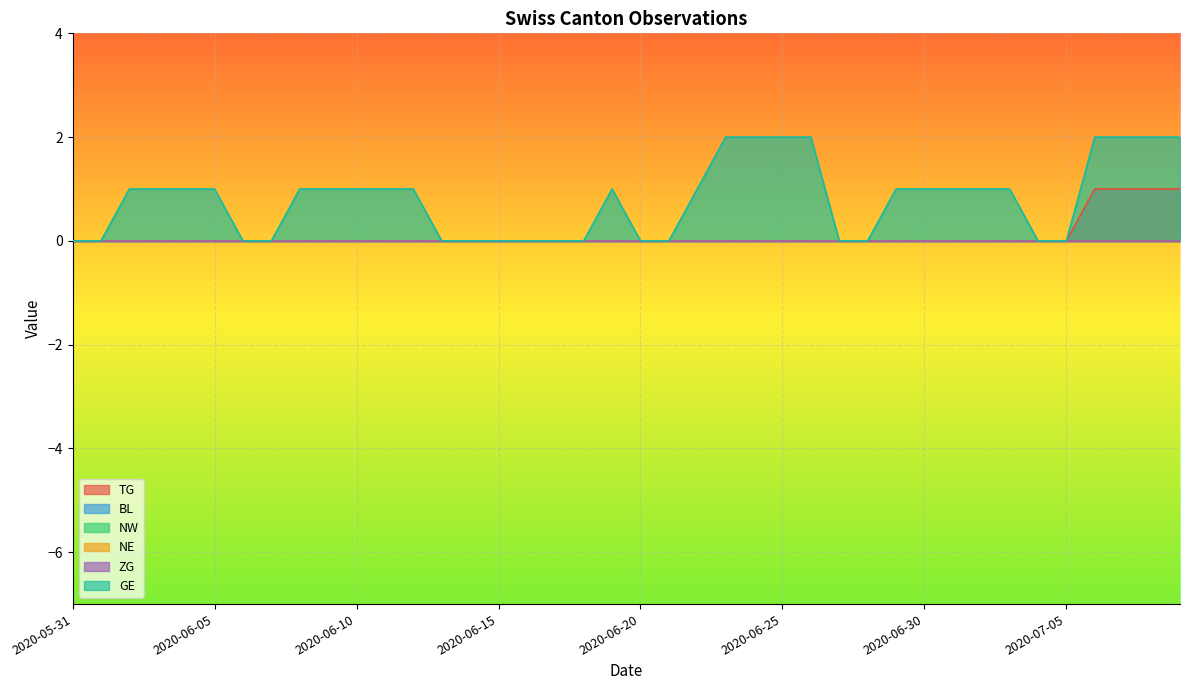

Which series has the largest range (max minus min)?

GE